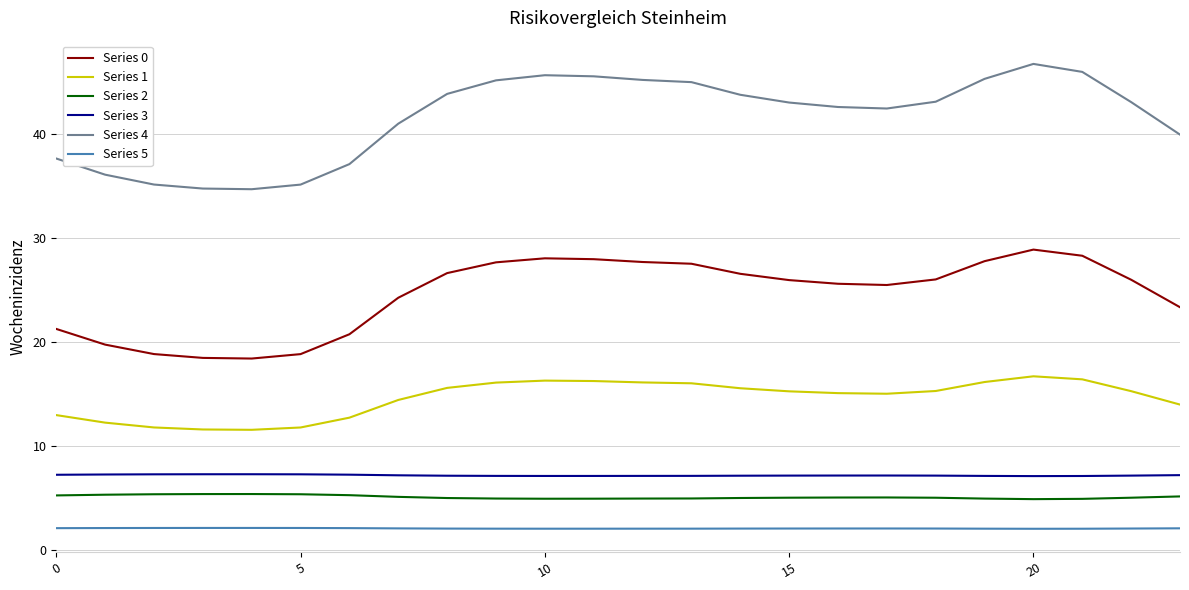

What is the highest value of the Series 5 series?

2.1